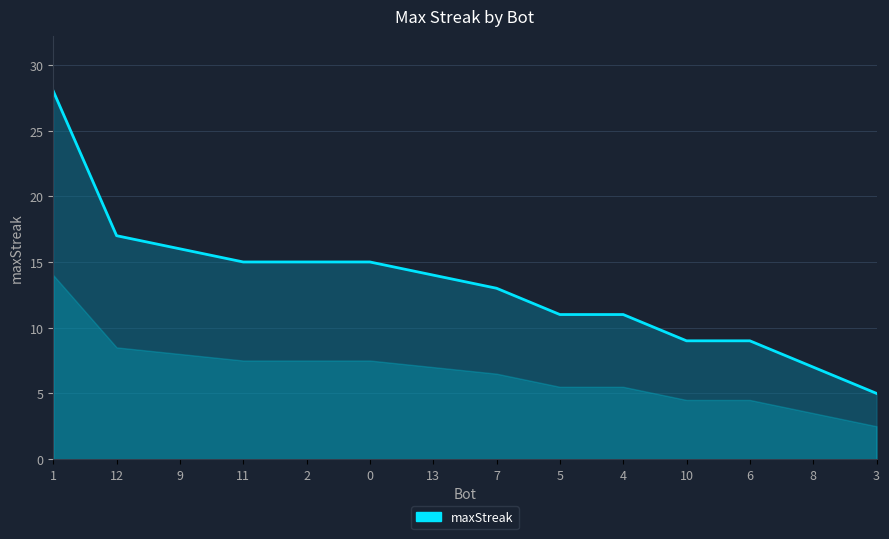

What is the difference between the values at 10 and 13?

5